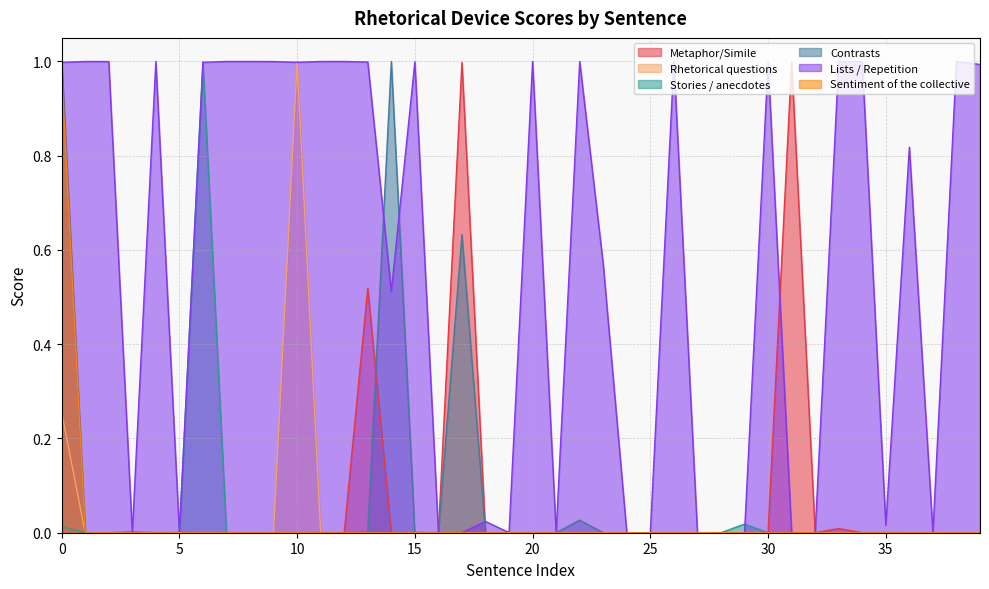

Reading right to left, what are all the values shown in this chart?

Metaphor/Simile: 0.0	0.0	0.0	0.0	0.0	0.0	0.0	0.0	1.0	0.0	0.0	0.0	0.0	0.0	0.0	0.0	0.0	0.0	0.0	0.0	0.0	0.0	1.0	0.0	0.0	0.0	0.5	0.0	0.0	0.0	0.0	0.0	0.0	0.0	0.0	0.0	0.0	0.0	0.0	1.0
Rhetorical questions: 0.0	0.0	0.0	0.0	0.0	0.0	0.0	0.0	0.0	0.0	0.0	0.0	0.0	0.0	0.0	0.0	0.0	0.0	0.0	0.0	0.0	0.0	0.0	0.0	0.0	0.0	0.0	0.0	0.0	1.0	0.0	0.0	0.0	0.0	0.0	0.0	0.0	0.0	0.0	0.3
Stories / anecdotes: 0.0	0.0	0.0	0.0	0.0	0.0	0.0	0.0	0.0	0.0	0.0	0.0	0.0	0.0	0.0	0.0	0.0	0.0	0.0	0.0	0.0	0.0	0.0	0.0	0.0	0.0	0.0	0.0	0.0	0.0	0.0	0.0	0.0	1.0	0.0	0.0	0.0	0.0	0.0	0.0
Contrasts: 0.0	0.0	0.0	0.0	0.0	0.0	0.0	0.0	0.0	0.0	0.0	0.0	0.0	0.0	0.0	0.0	0.0	0.0	0.0	0.0	0.0	0.0	0.6	0.0	0.0	1.0	0.0	0.0	0.0	0.0	0.0	0.0	0.0	0.0	0.0	0.0	0.0	0.0	0.0	1.0
Lists / Repetition: 1.0	1.0	0.0	0.8	0.0	1.0	1.0	0.0	0.0	1.0	0.0	0.0	0.0	1.0	0.0	0.0	0.6	1.0	0.0	1.0	0.0	0.0	0.0	0.0	1.0	0.5	1.0	1.0	1.0	1.0	1.0	1.0	1.0	1.0	0.0	1.0	0.0	1.0	1.0	1.0
Sentiment of the collective: 0.0	0.0	0.0	0.0	0.0	0.0	0.0	0.0	0.0	0.0	0.0	0.0	0.0	0.0	0.0	0.0	0.0	0.0	0.0	0.0	0.0	0.0	0.0	0.0	0.0	0.0	0.0	0.0	0.0	0.0	0.0	0.0	0.0	0.0	0.0	0.0	0.0	0.0	0.0	1.0